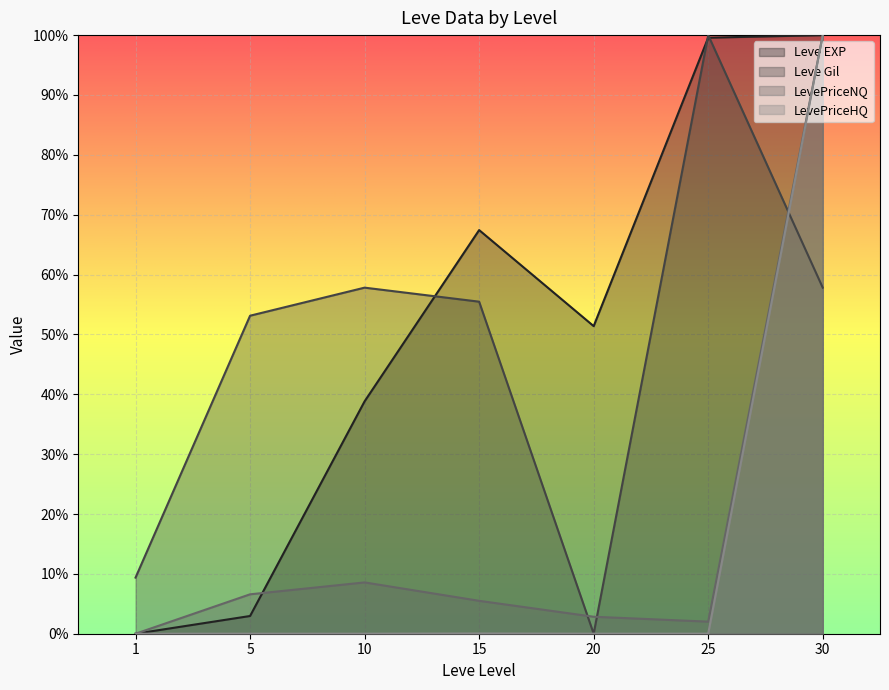

What are all the series names shown in the legend?

Leve EXP, Leve Gil, LevePriceNQ, LevePriceHQ